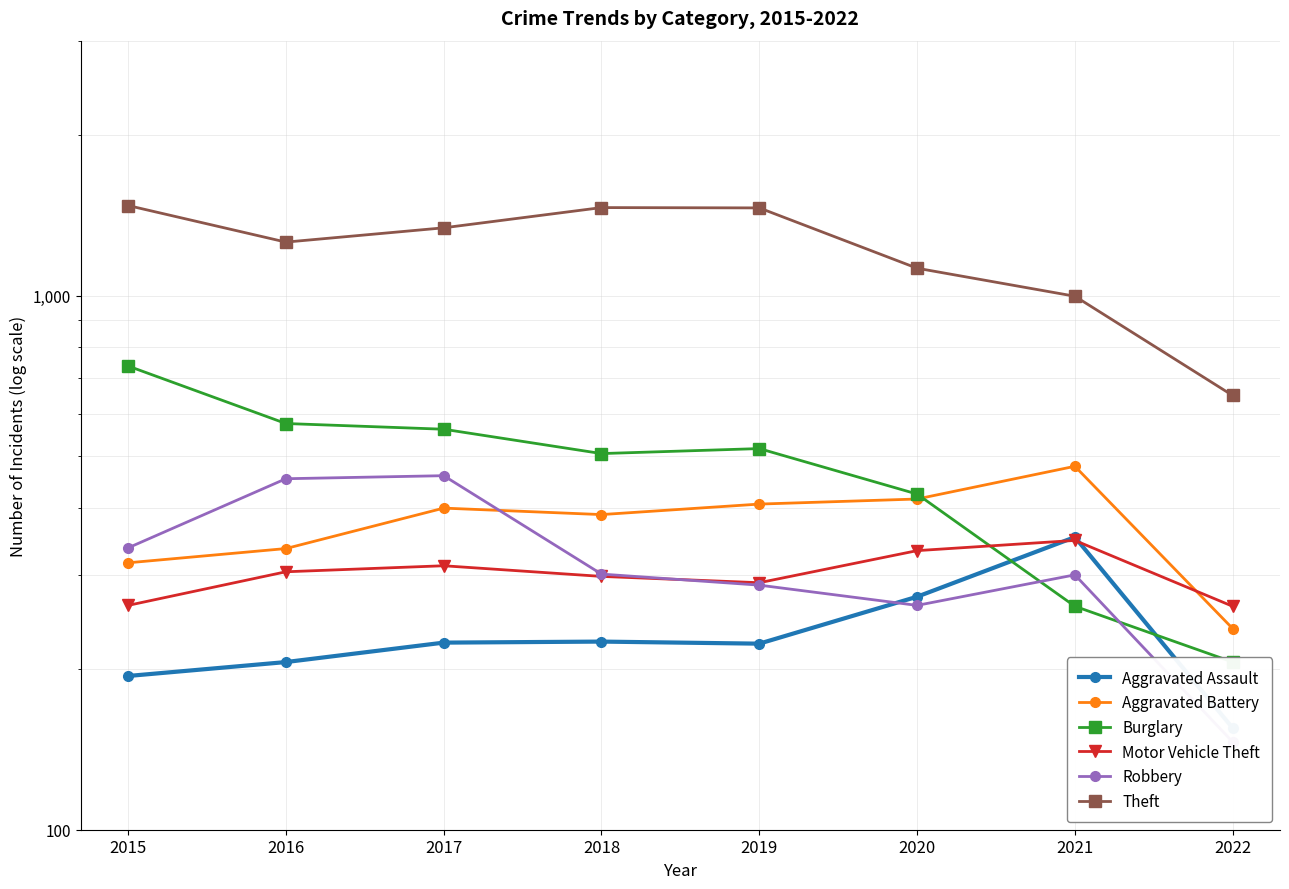

Where do Aggravated Battery and Burglary first cross each other?

2020 and 2021